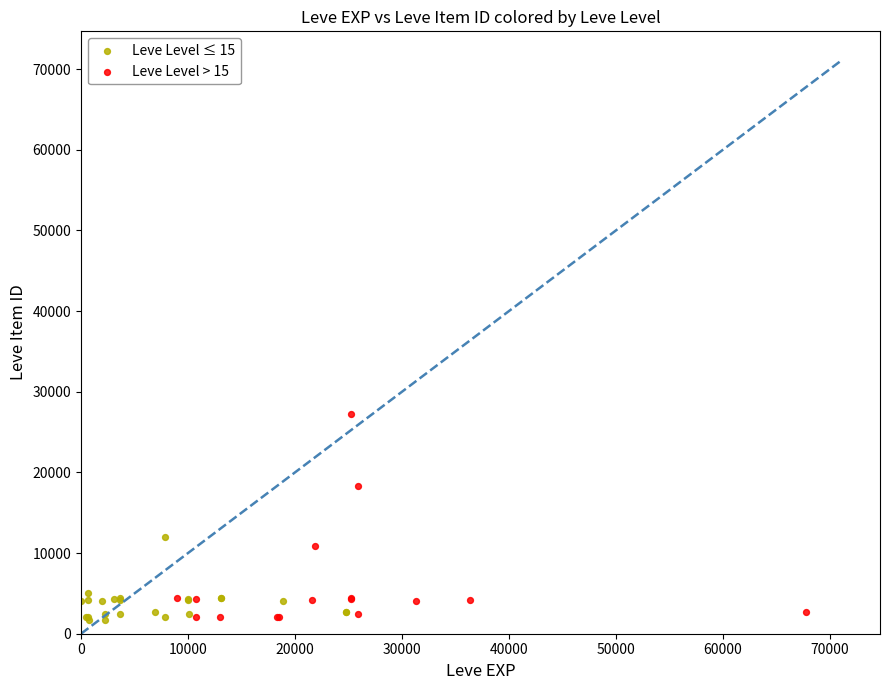

What are all the series names shown in the legend?

Leve Level ≤ 15, Leve Level > 15